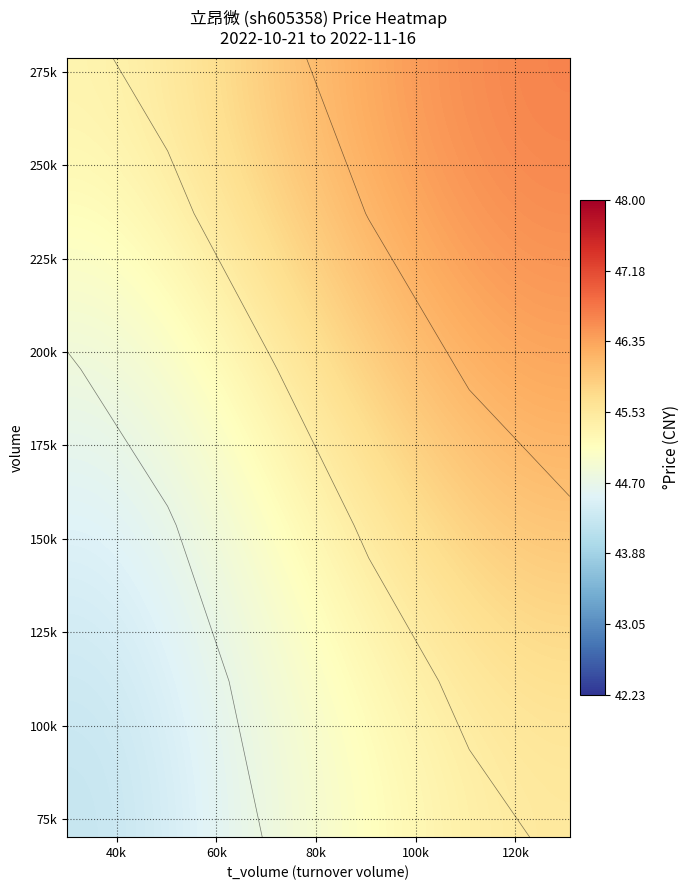

What is the maximum value shown in the chart?

46.6